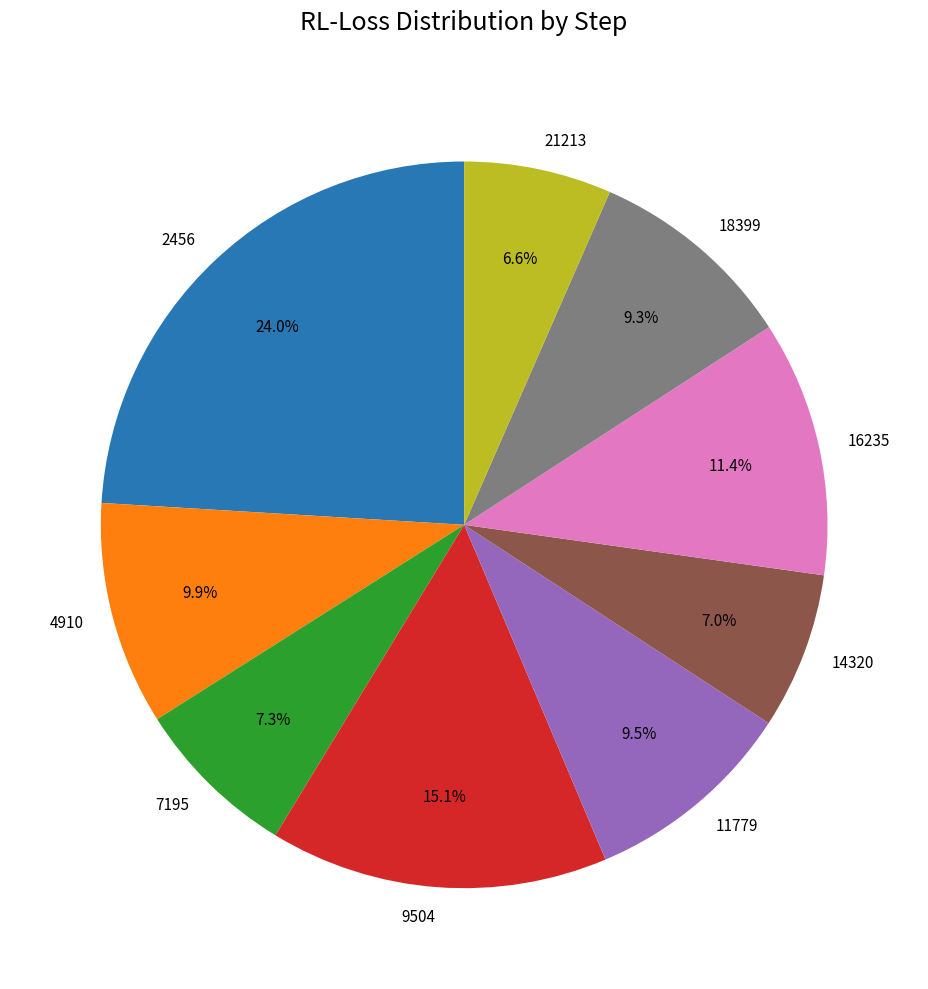

To the nearest percent, what is the difference between the 7195 and 21213 slice percentages?

1%